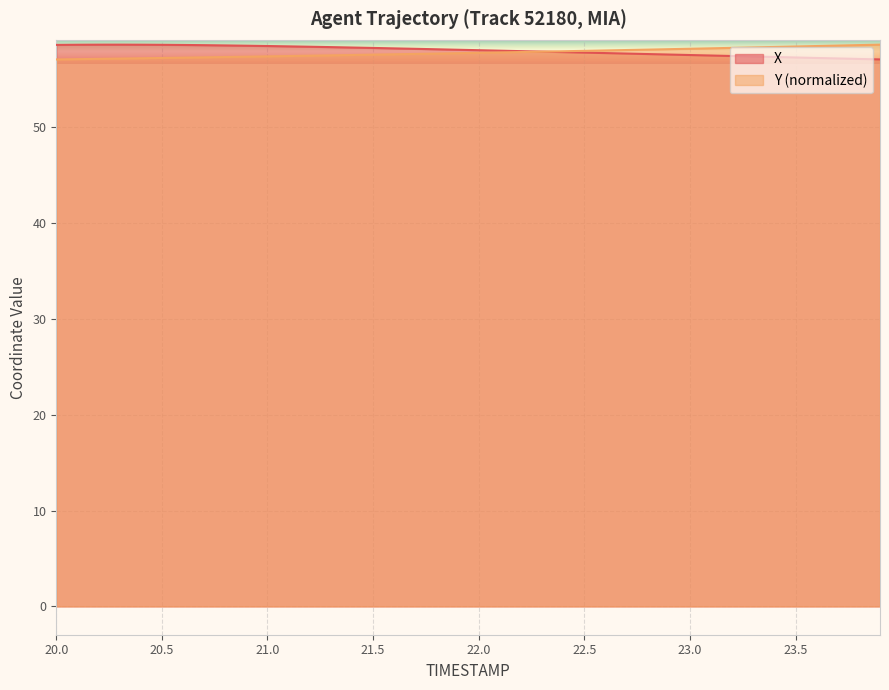

Reading left to right, what are all the values shown in this chart?

X: 20.0=58.6	20.1=58.6	20.2=58.6	20.3=58.6	20.4=58.6	20.5=58.6	20.6=58.6	20.7=58.6	20.8=58.5	20.9=58.5	21.0=58.5	21.1=58.4	21.2=58.4	21.3=58.4	21.4=58.3	21.5=58.3	21.6=58.2	21.7=58.2	21.8=58.1	21.9=58.1	22.0=58.0	22.1=58.0	22.2=57.9	22.3=57.9	22.4=57.8	22.5=57.8	22.6=57.7	22.7=57.7	22.8=57.6	22.9=57.6	23.0=57.5	23.1=57.5	23.2=57.4	23.3=57.4	23.4=57.3	23.5=57.3	23.6=57.2	23.7=57.2	23.8=57.1	23.9=57.1
Y: 20.0=57.1	20.1=57.1	20.2=57.1	20.3=57.2	20.4=57.2	20.5=57.2	20.6=57.3	20.7=57.3	20.8=57.3	20.9=57.4	21.0=57.4	21.1=57.4	21.2=57.5	21.3=57.5	21.4=57.5	21.5=57.6	21.6=57.6	21.7=57.7	21.8=57.7	21.9=57.7	22.0=57.8	22.1=57.8	22.2=57.9	22.3=57.9	22.4=57.9	22.5=58.0	22.6=58.0	22.7=58.1	22.8=58.1	22.9=58.2	23.0=58.2	23.1=58.2	23.2=58.3	23.3=58.3	23.4=58.4	23.5=58.4	23.6=58.5	23.7=58.5	23.8=58.6	23.9=58.6